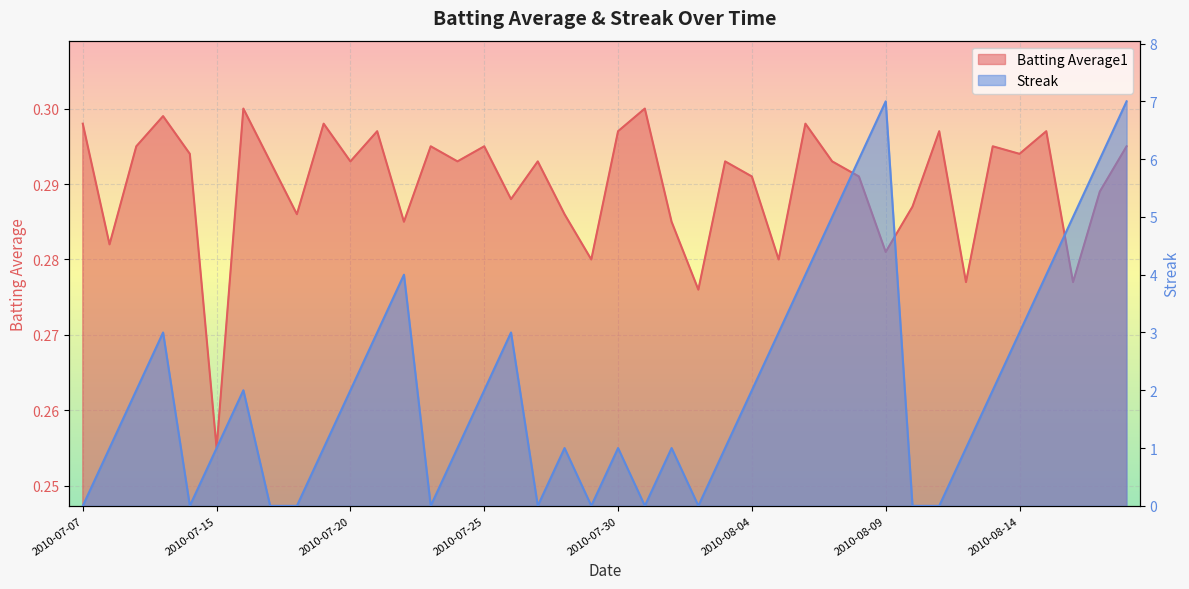

What is the average value of the Batting Average1 series?

0.3